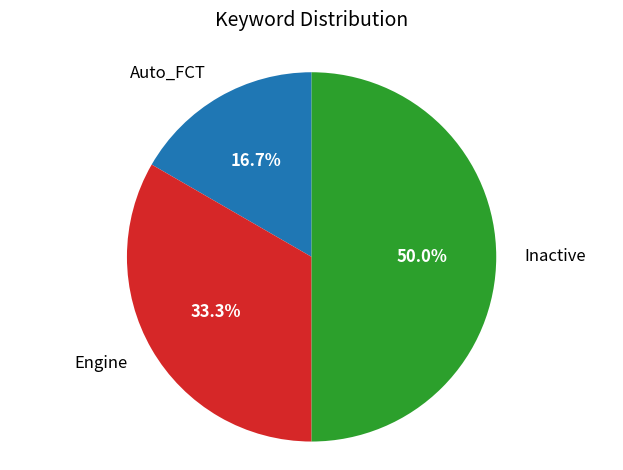

Which slice is the largest?

Inactive